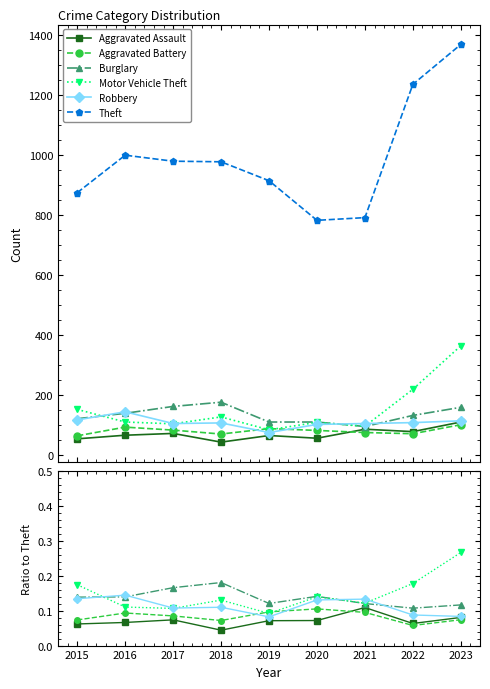

True or false: Theft has a value of 791.0 at 2021.

True